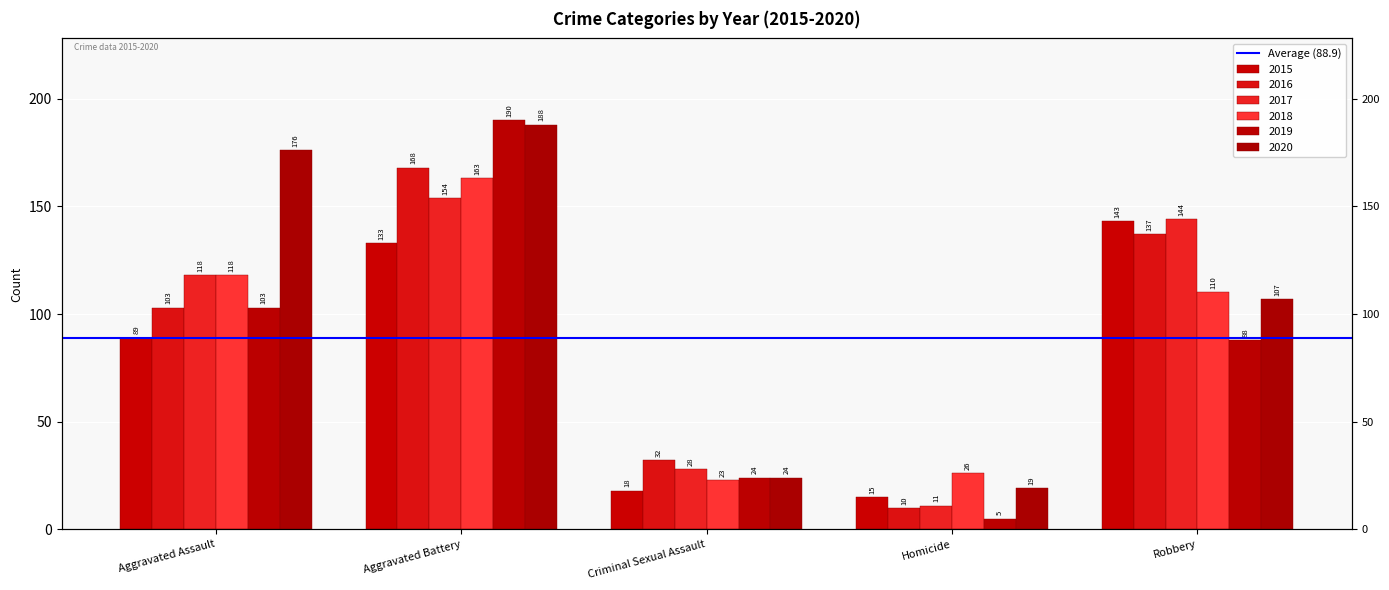

What is the total value across all series at Robbery?

729